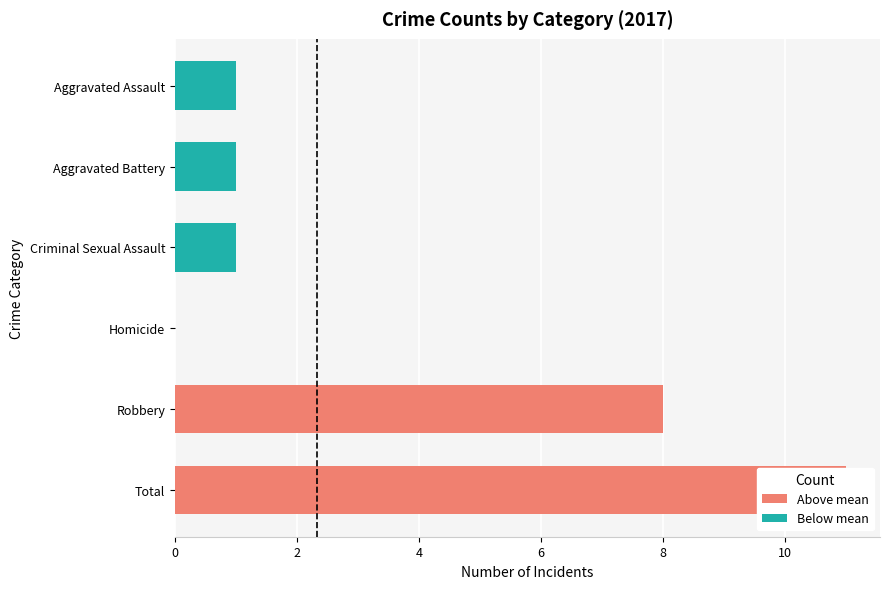

At which category is the sum across all series the highest?

Total